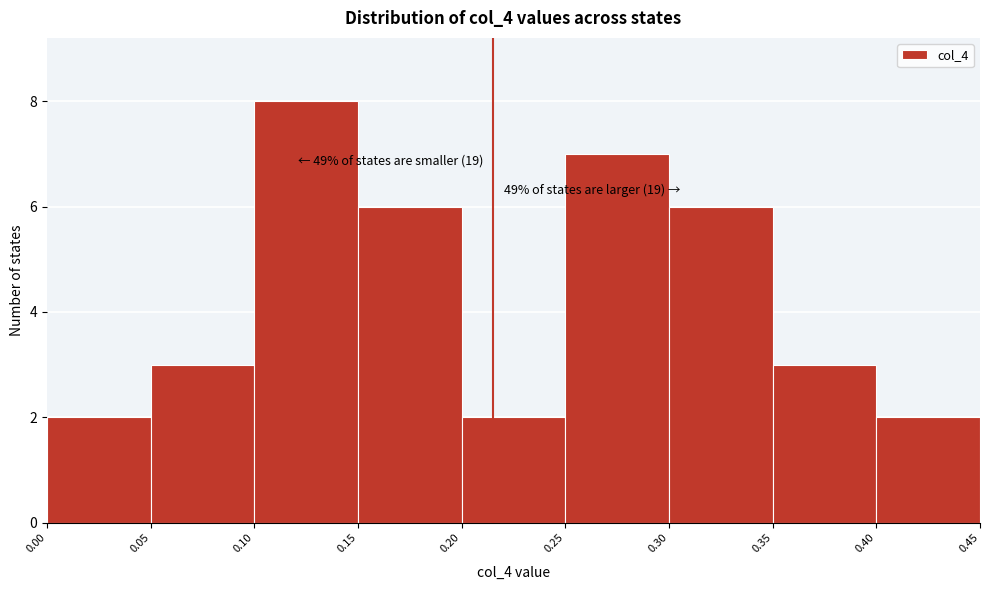

Over which range of the x-axis is the bar tallest?

0.10 to 0.15